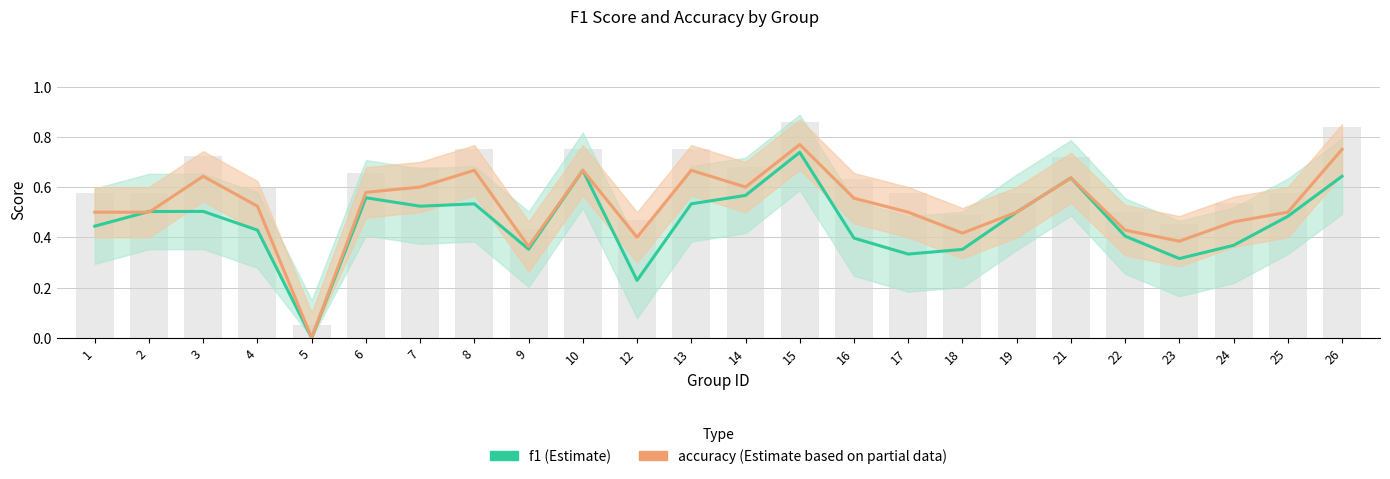

What is the value of the accuracy_line bar at the 20th from the left?

0.4